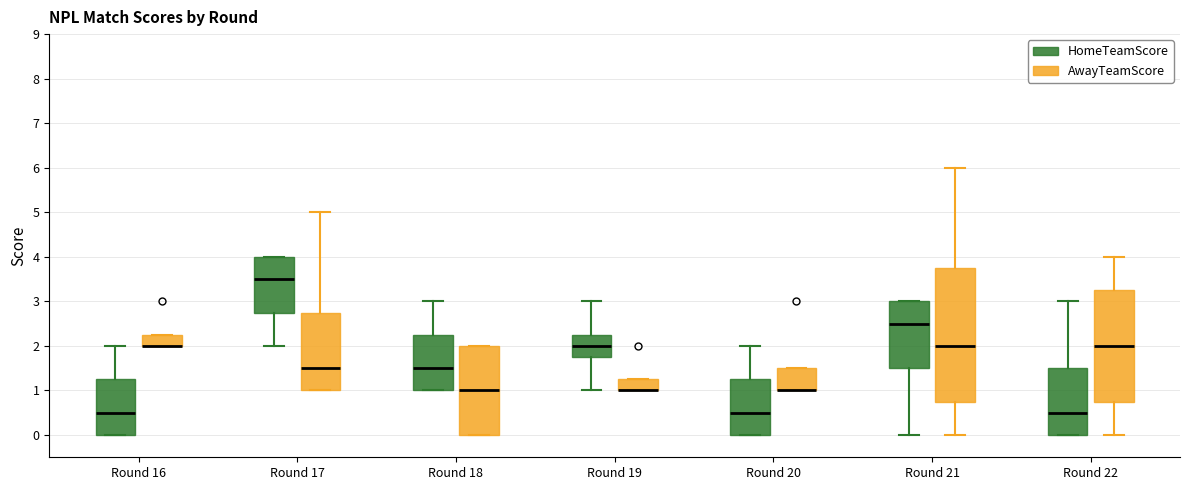

Which box is the tallest, from its lower edge to its upper edge?

Round 21 (AwayTeamScore)